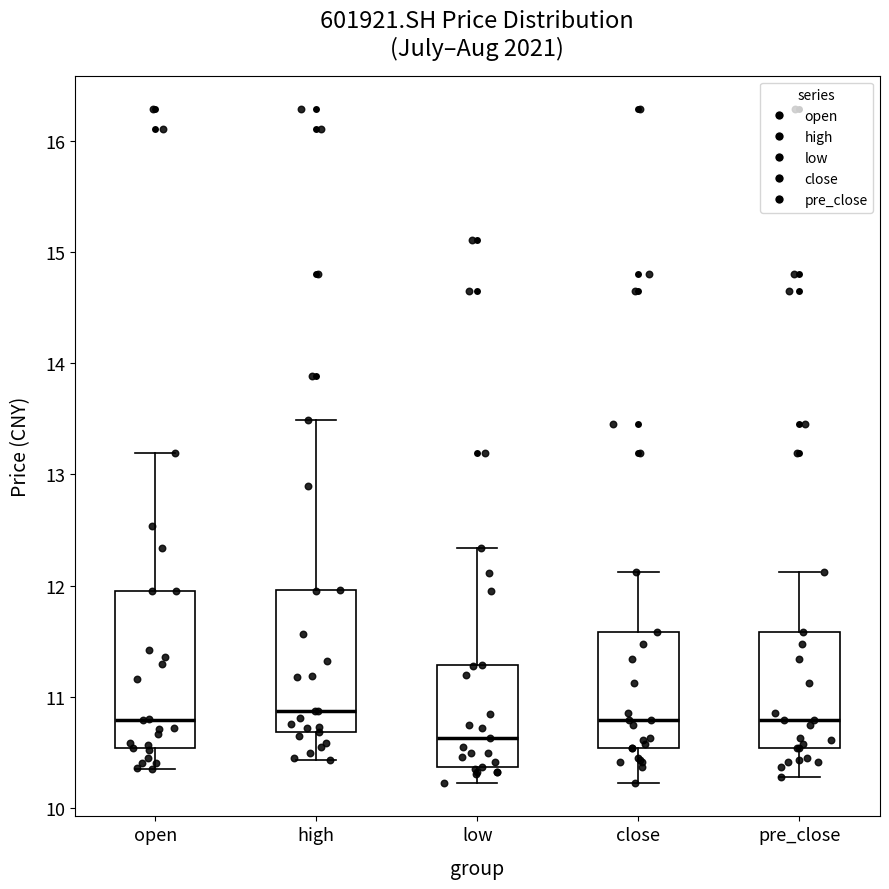

Where does the median line of the box for open sit on the y-axis? The values are not printed on the chart, so give them approximately, as read against the axis.

10.8